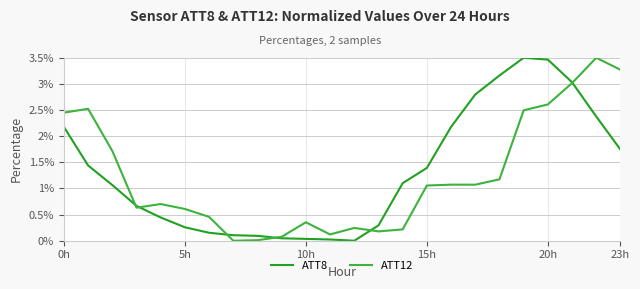

Rank the series by their average value, from highest to lowest.

ATT8, ATT12